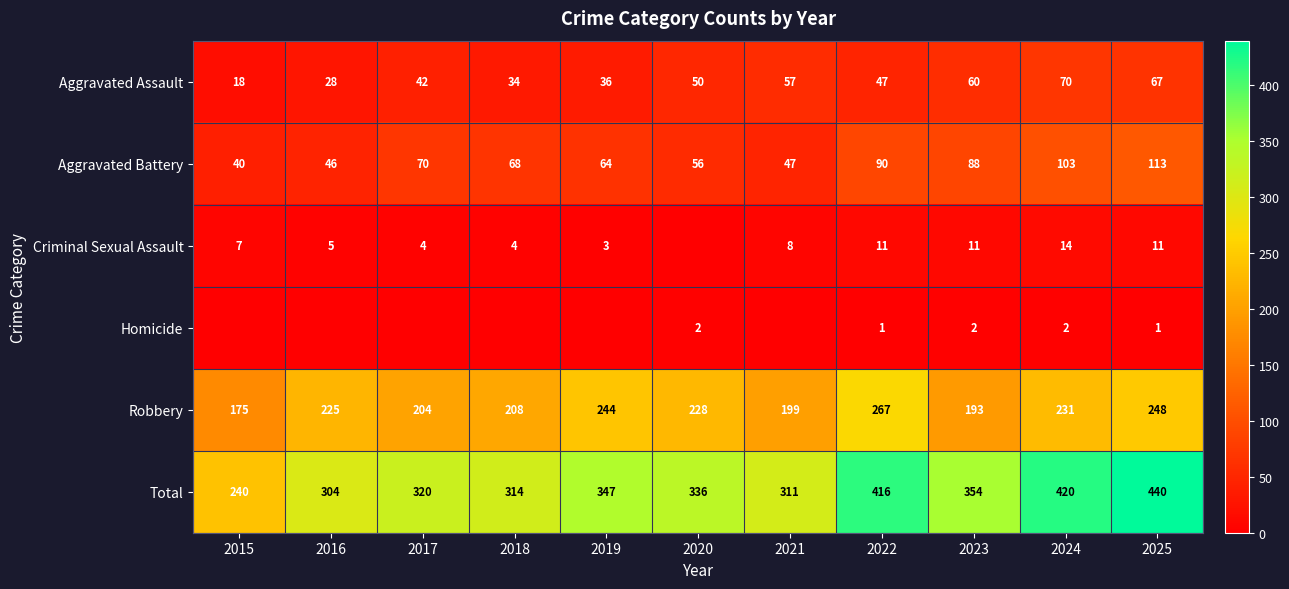

At which label does Total reach its peak?

2025